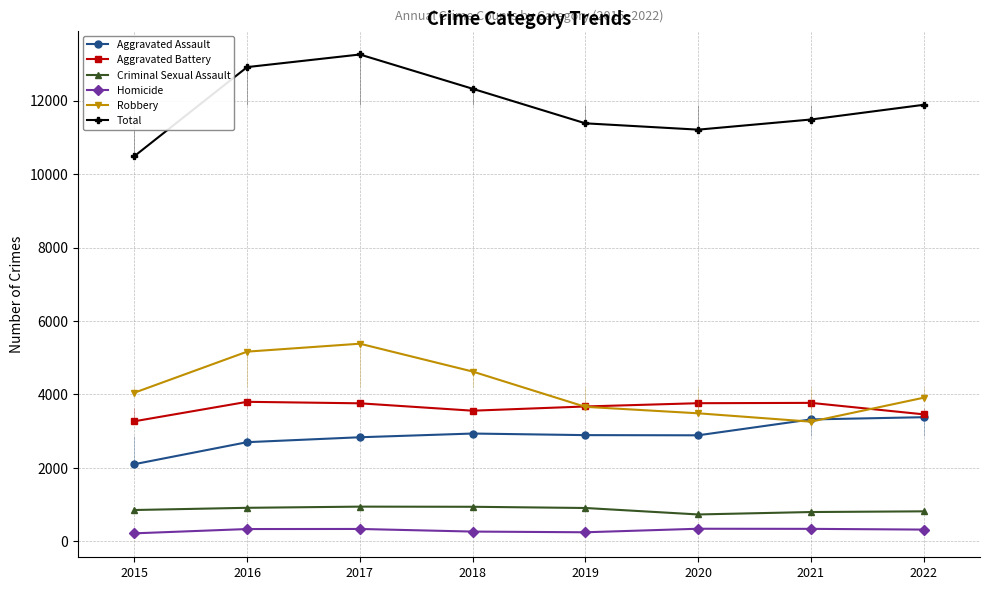

What is the minimum value shown in the chart?

218